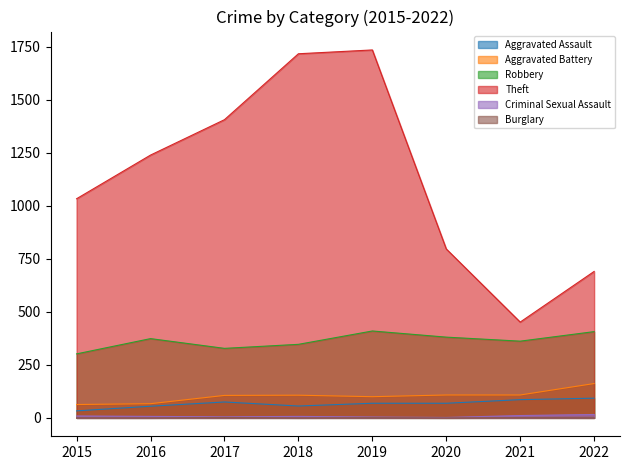

True or false: Theft and Criminal Sexual Assault intersect in this chart.

False